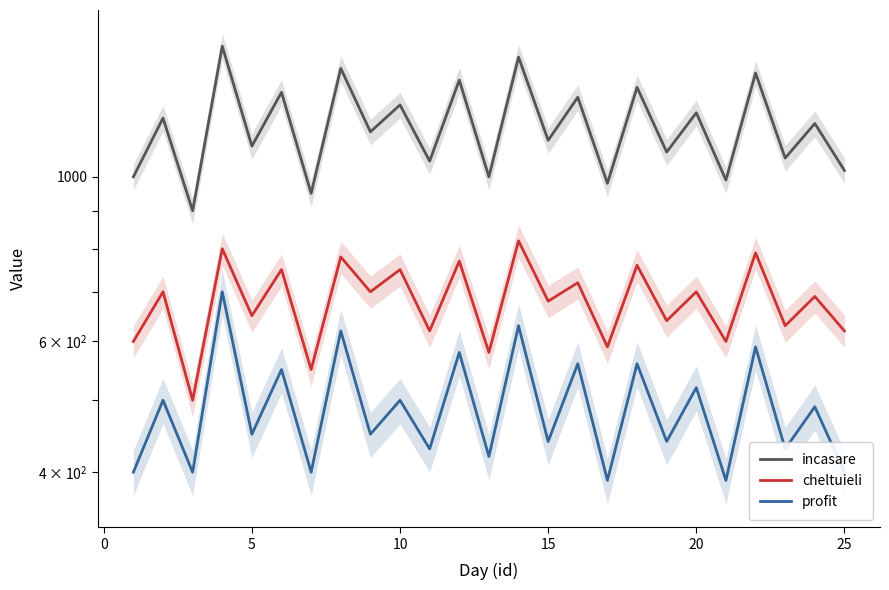

Does the chart have visible grid lines?

No